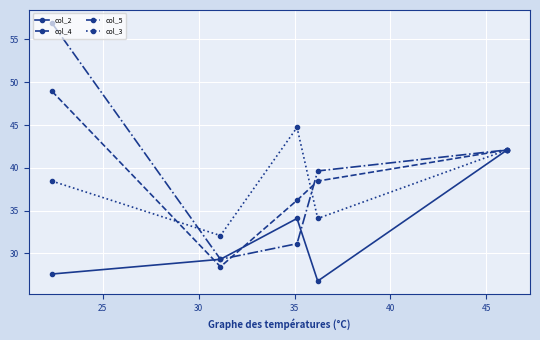

At how many categories does at least one series exceed 41?

3